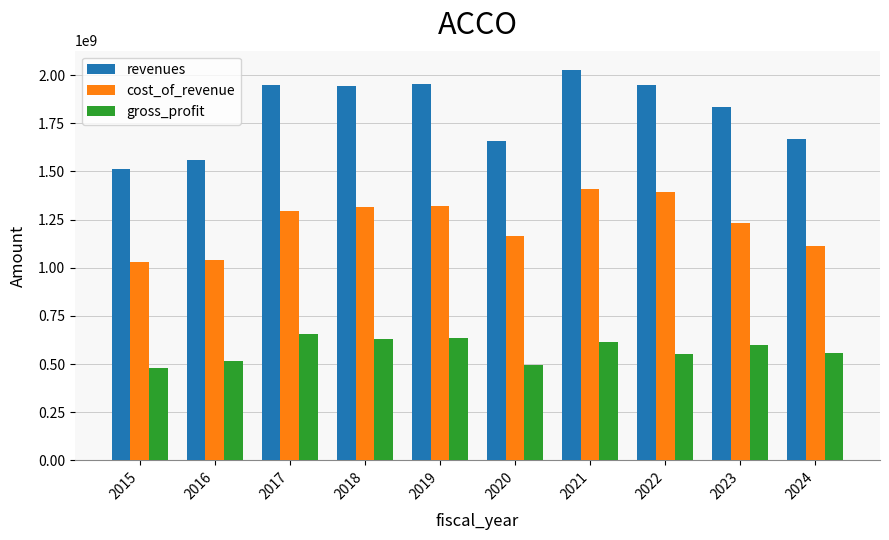

What is the spread (max minus min) of values at 2018?

1313400000